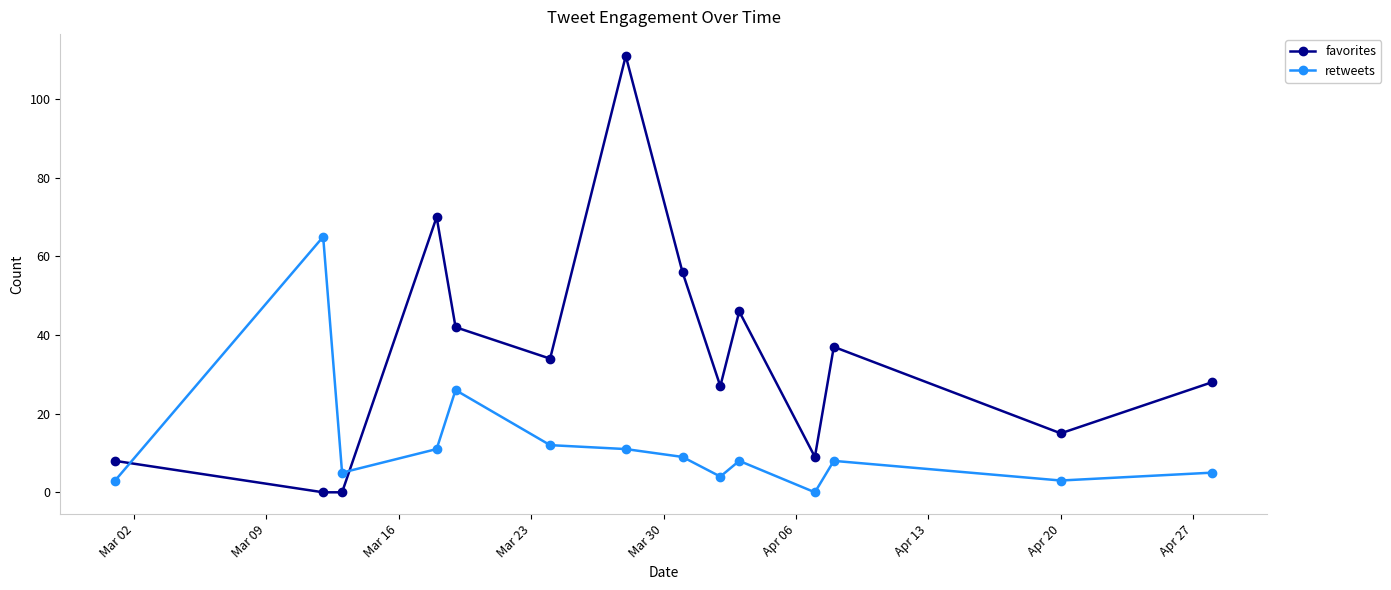

Reading right to left, list all the values displayed in this chart.

favorites: 28	15	37	9	46	27	56	111	34	42	70	0	0	8
retweets: 5	3	8	0	8	4	9	11	12	26	11	5	65	3